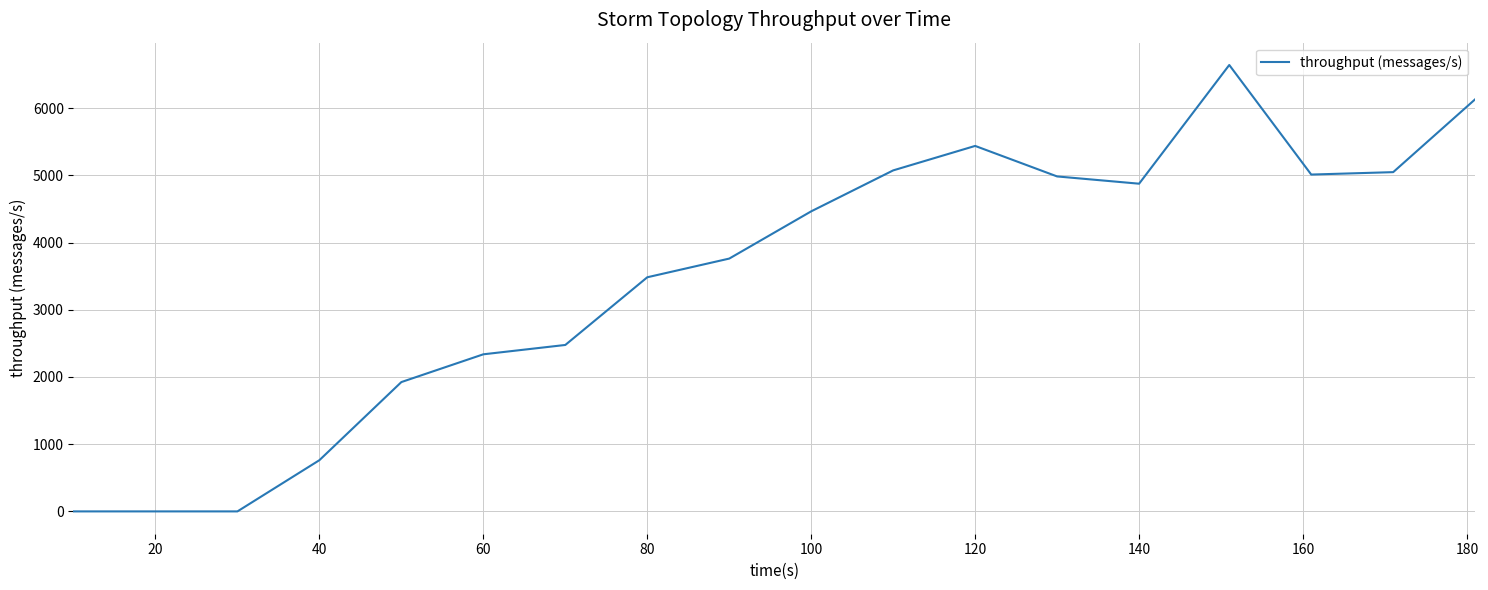

What is the difference between the maximum and minimum values?

6641